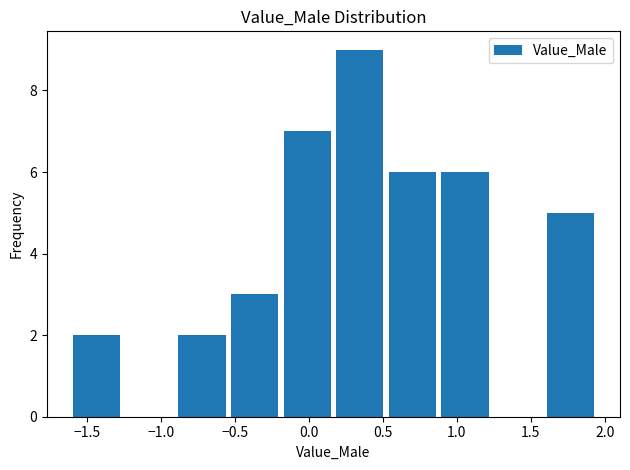

Which range on the x-axis has the tallest bar?

0.15 to 0.50